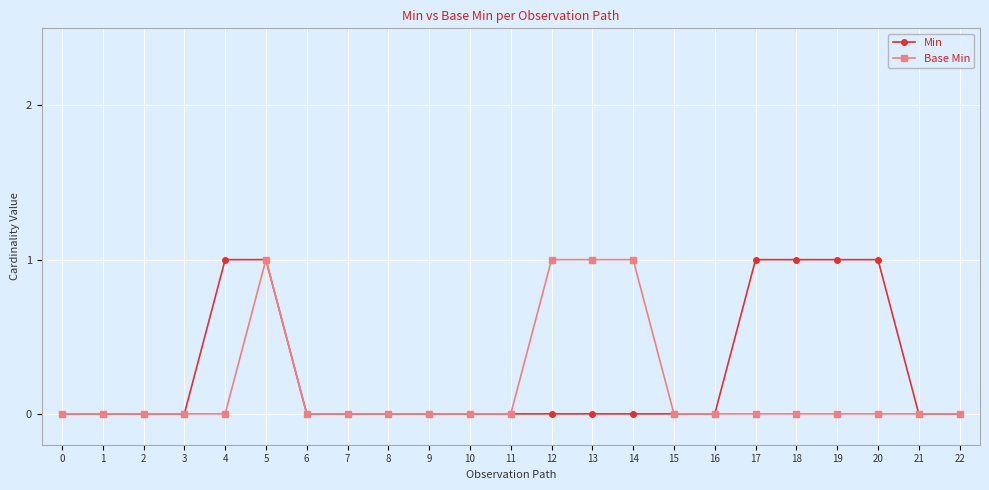

Reading left to right, extract all data points from this chart.

Min: 0	0	0	0	1	1	0	0	0	0	0	0	0	0	0	0	0	1	1	1	1	0	0
Base Min: 0	0	0	0	0	1	0	0	0	0	0	0	1	1	1	0	0	0	0	0	0	0	0